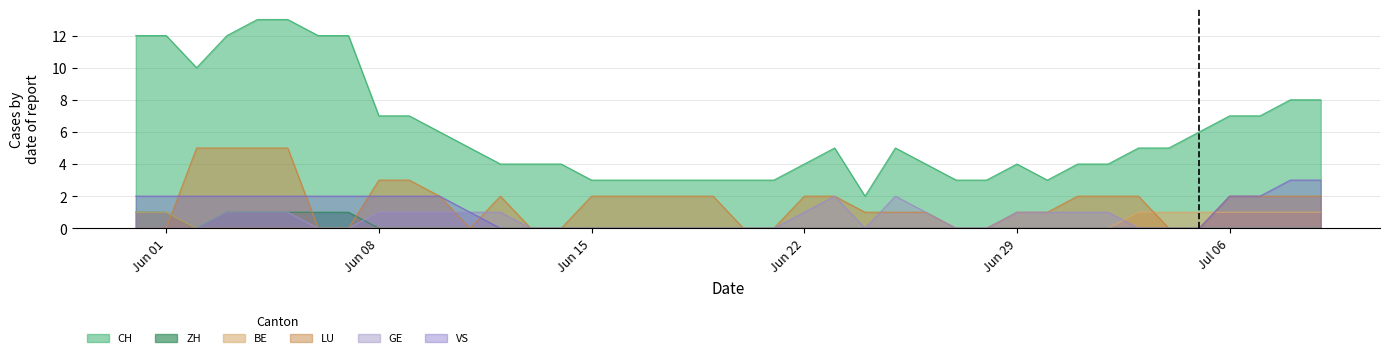

What are all the series names shown in the legend?

CH, ZH, BE, LU, GE, VS